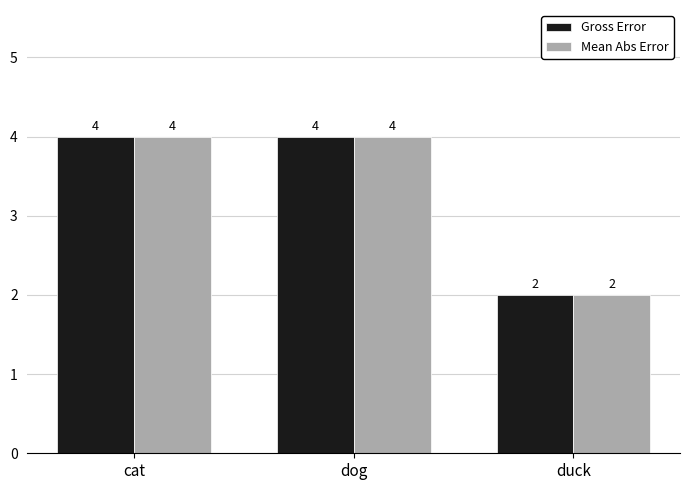

How many data points in Mean Abs Error are less than 4?

1